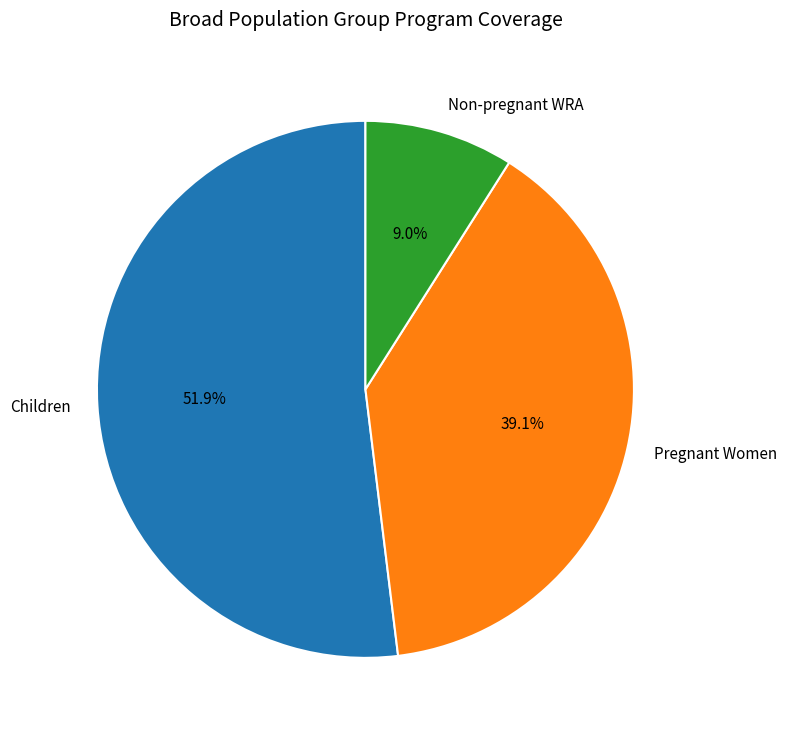

How many slices are in this pie chart?

3